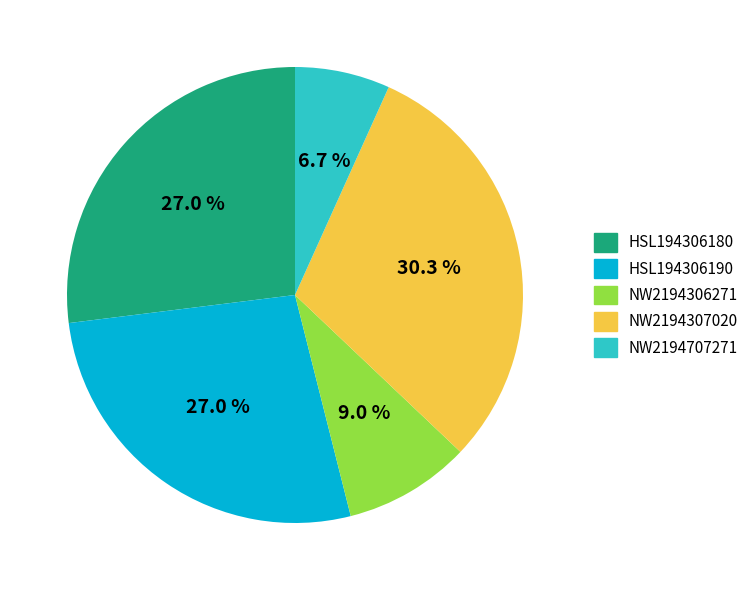

How many segments does this pie chart have?

5